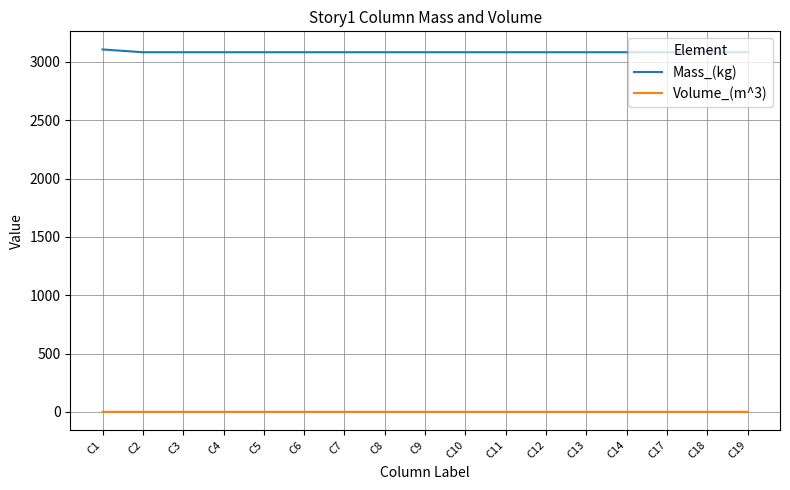

True or false: Volume_(m^3) and Mass_(kg) cross at least once.

False